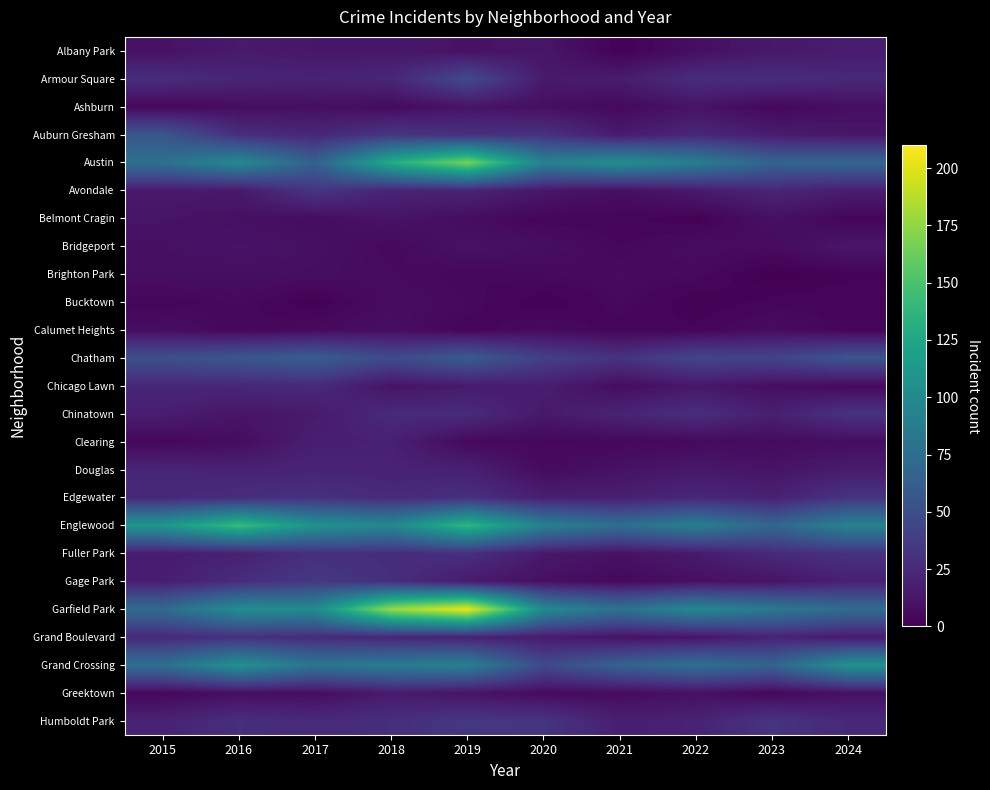

Which category has the highest value across all series?

2019